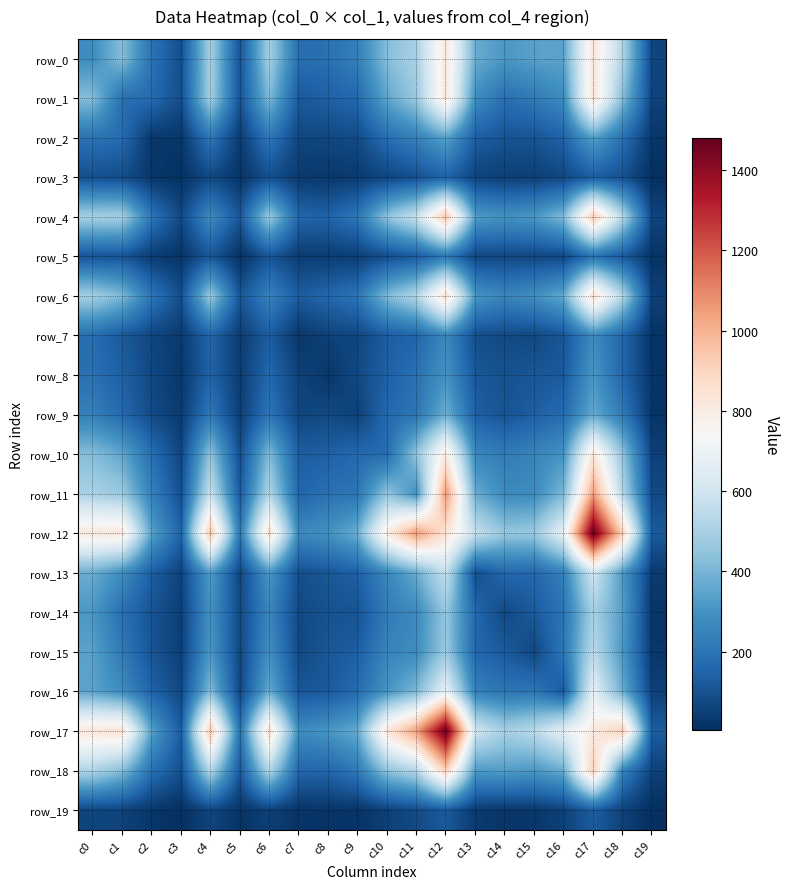

At how many categories does at least one series exceed 837?

7